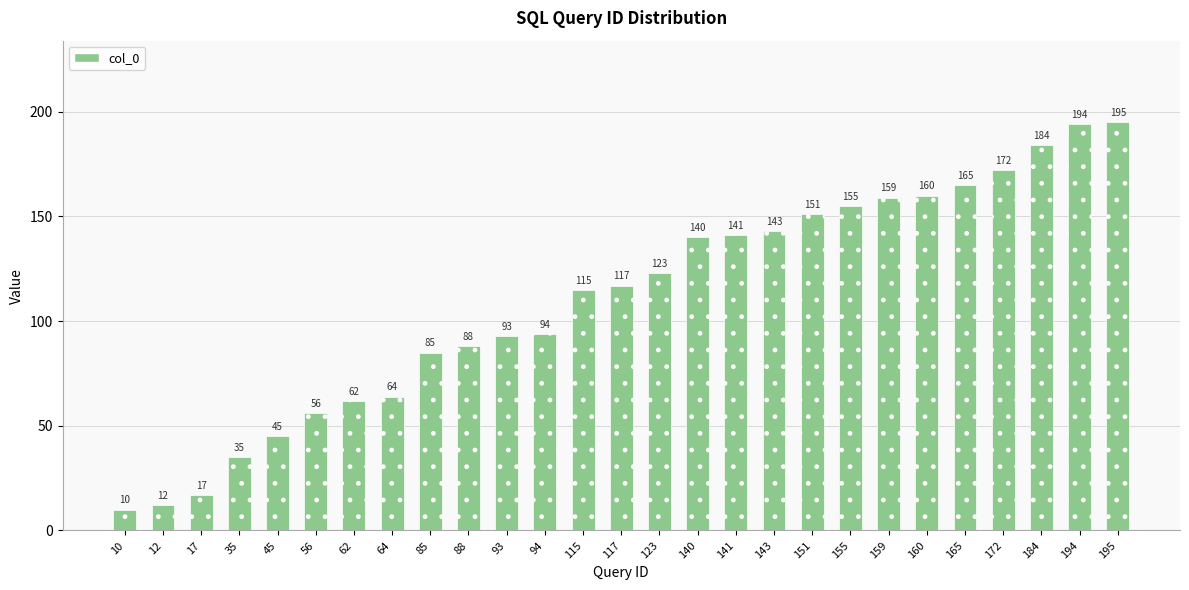

What is the sum of all values?

2975